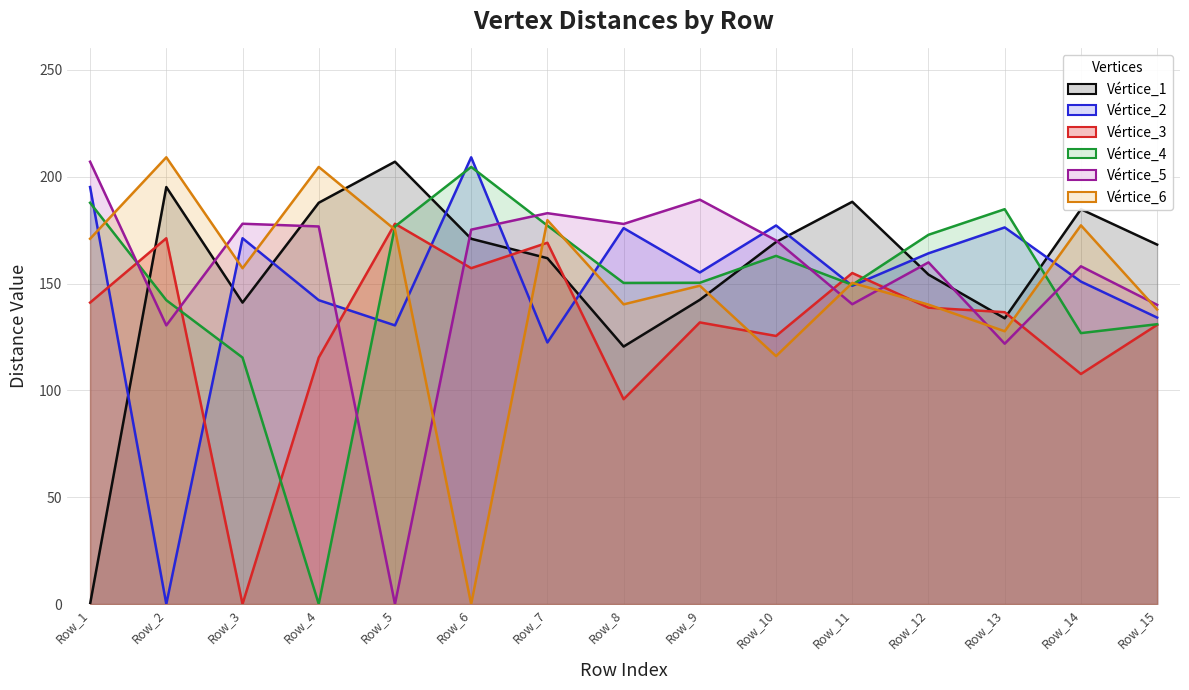

Reading left to right, extract all data points from this chart.

Vértice_1: Row_1=0.0	Row_2=195.1	Row_3=141.1	Row_4=187.8	Row_5=207.0	Row_6=170.9	Row_7=161.9	Row_8=120.5	Row_9=142.4	Row_10=169.4	Row_11=188.2	Row_12=154.2	Row_13=133.7	Row_14=184.8	Row_15=168.2
Vértice_2: Row_1=195.1	Row_2=0.0	Row_3=171.2	Row_4=142.2	Row_5=130.4	Row_6=209.1	Row_7=122.4	Row_8=175.9	Row_9=155.2	Row_10=177.2	Row_11=148.9	Row_12=164.1	Row_13=176.2	Row_14=150.9	Row_15=134.1
Vértice_3: Row_1=141.1	Row_2=171.2	Row_3=0.0	Row_4=115.3	Row_5=178.0	Row_6=157.2	Row_7=169.1	Row_8=95.9	Row_9=131.8	Row_10=125.5	Row_11=154.9	Row_12=138.7	Row_13=136.6	Row_14=107.7	Row_15=130.6
Vértice_4: Row_1=187.8	Row_2=142.2	Row_3=115.3	Row_4=0.0	Row_5=176.7	Row_6=204.6	Row_7=177.1	Row_8=150.3	Row_9=150.4	Row_10=162.9	Row_11=149.4	Row_12=172.8	Row_13=184.8	Row_14=126.8	Row_15=130.9
Vértice_5: Row_1=207.0	Row_2=130.4	Row_3=178.0	Row_4=176.7	Row_5=0.0	Row_6=175.2	Row_7=182.9	Row_8=177.9	Row_9=189.2	Row_10=170.2	Row_11=140.3	Row_12=159.9	Row_13=121.8	Row_14=158.1	Row_15=140.0
Vértice_6: Row_1=170.9	Row_2=209.1	Row_3=157.2	Row_4=204.6	Row_5=175.2	Row_6=0.0	Row_7=179.6	Row_8=140.2	Row_9=149.0	Row_10=116.0	Row_11=150.3	Row_12=140.1	Row_13=127.7	Row_14=177.2	Row_15=137.8